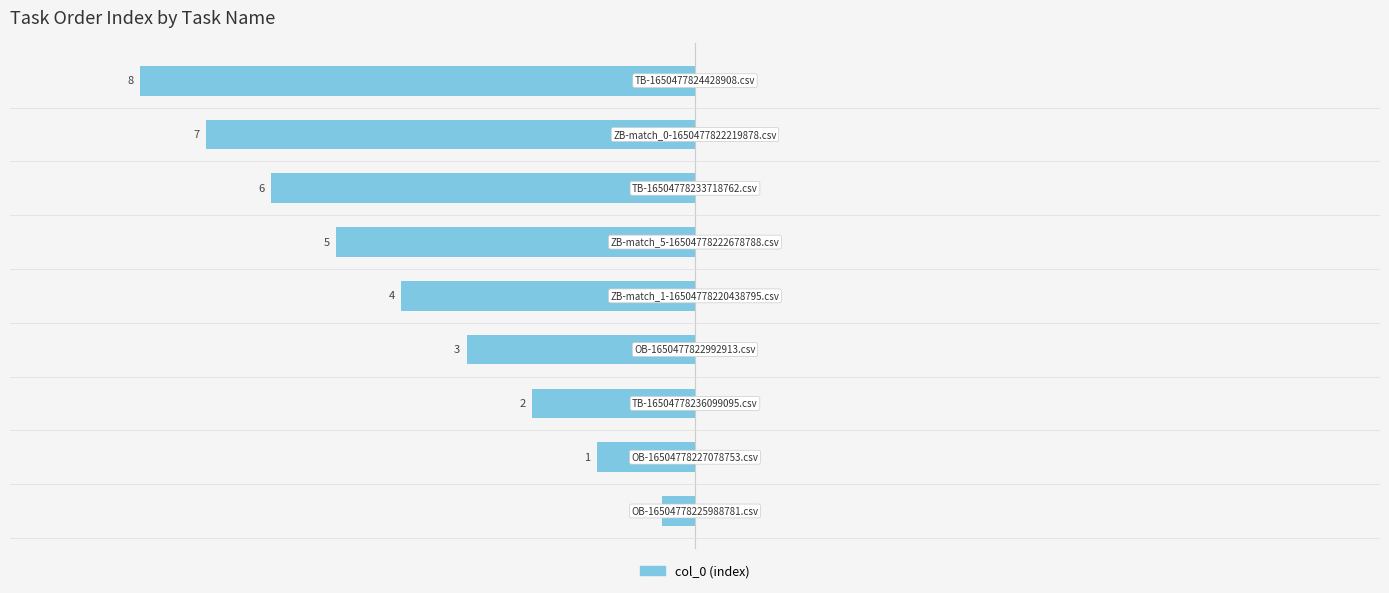

Between ZB-match_5-16504778222678788.csv and OB-16504778225988781.csv, which is larger?

ZB-match_5-16504778222678788.csv